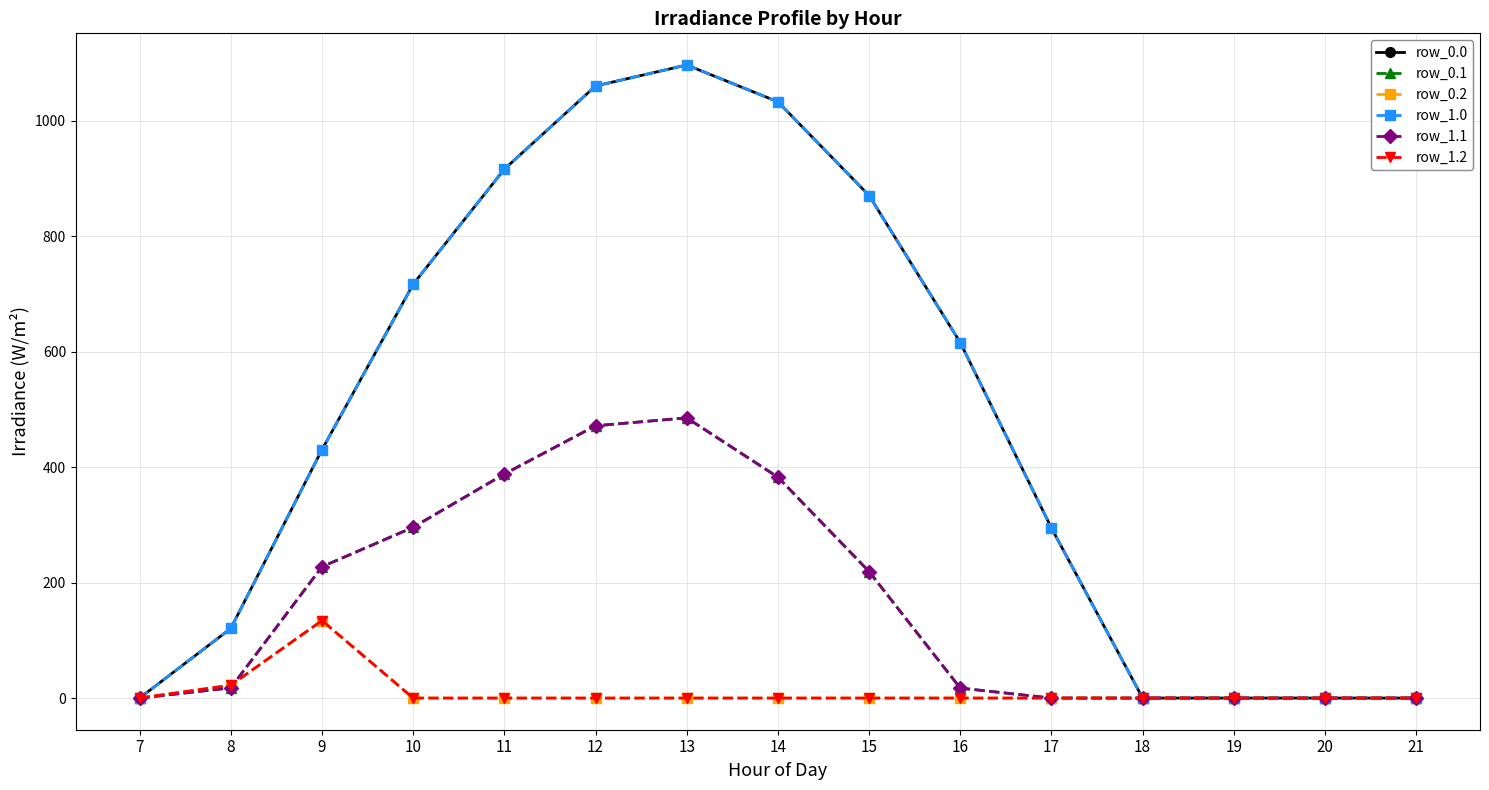

Rank the series at 13 from lowest to highest value.

row_0.2, row_1.2, row_0.1, row_1.1, row_0.0, row_1.0